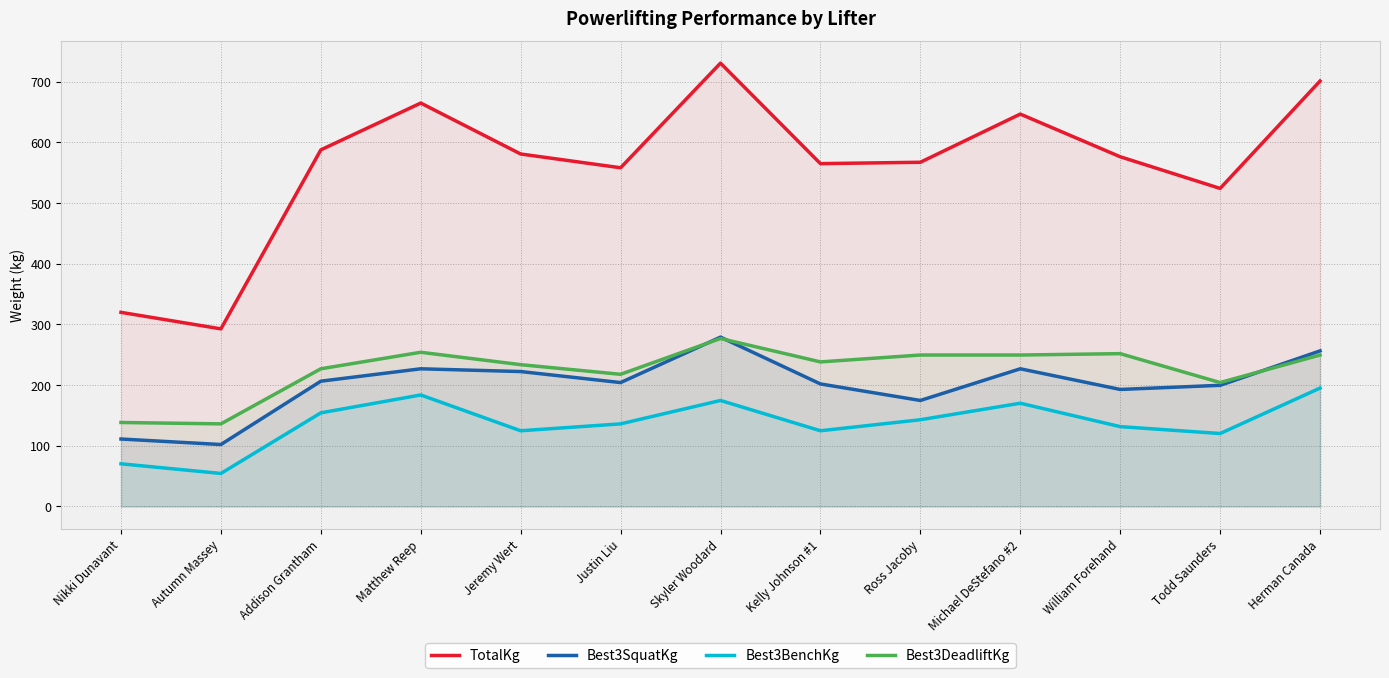

At which label does Best3DeadliftKg first exceed 238?

Matthew Reep